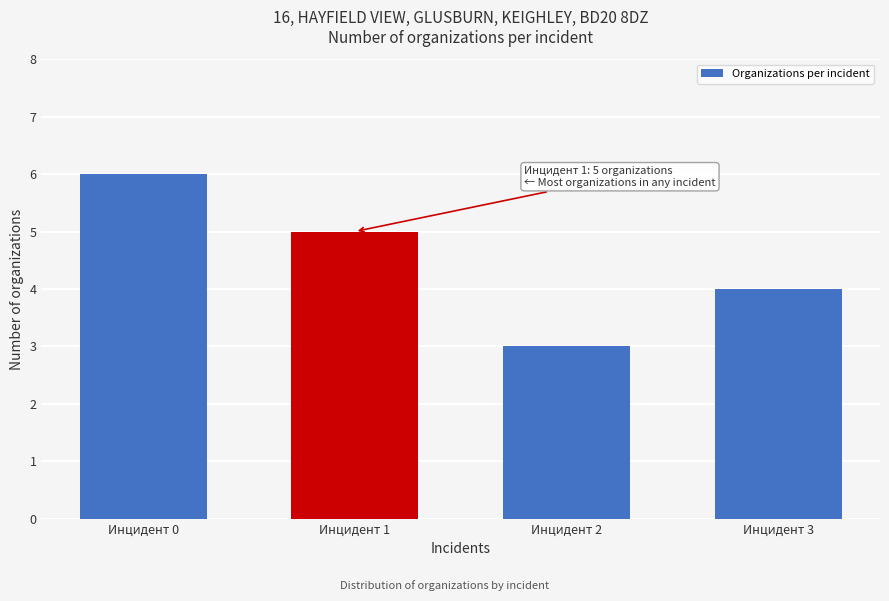

Reading left to right, what are all the values shown in this chart?

Инцидент 0=6	Инцидент 1=5	Инцидент 2=3	Инцидент 3=4